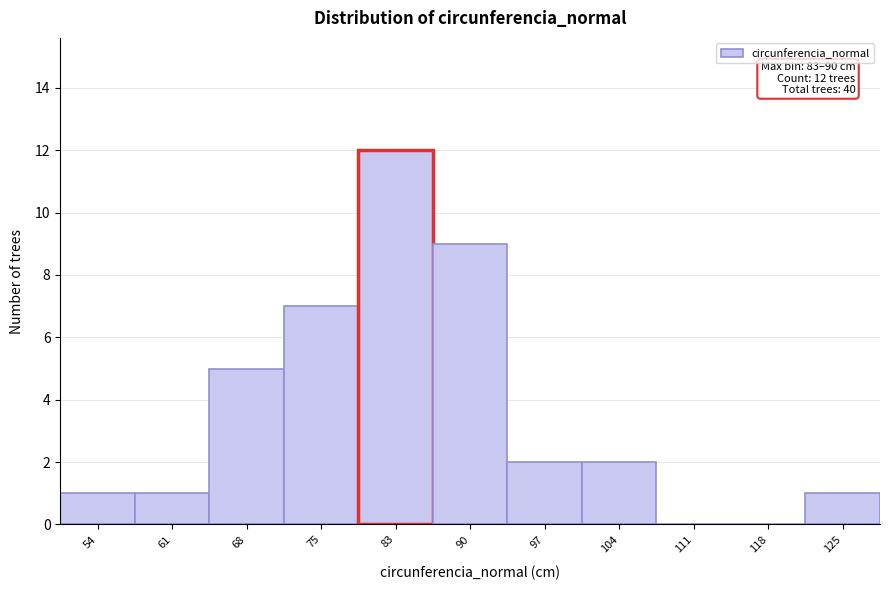

Reading left to right, list all the values displayed in this chart.

54=1	61=1	68=5	75=7	83=12	90=9	97=2	104=2	111=0	118=0	125=1